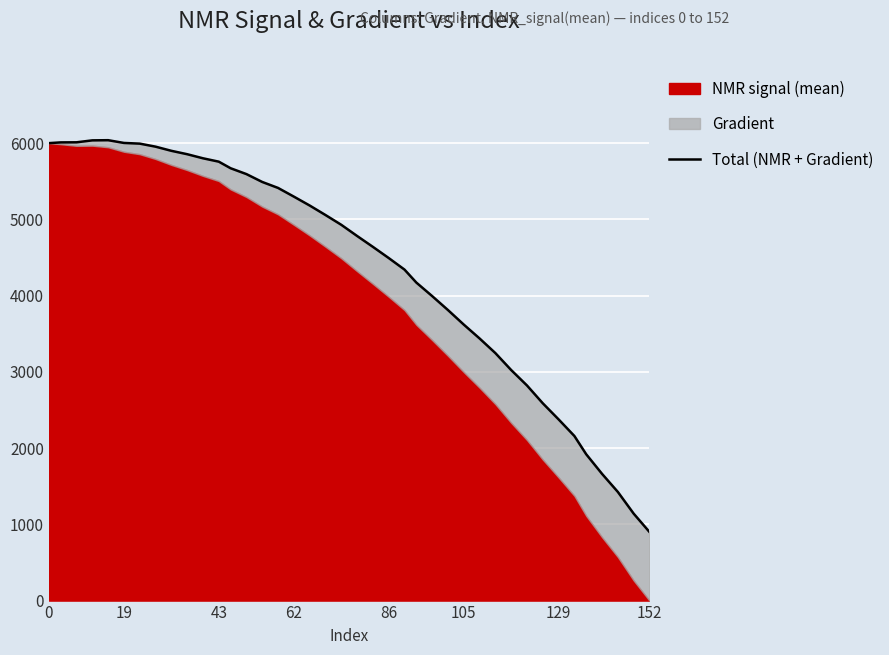

Reading left to right, transcribe all the data shown in this chart.

6000.0	6009.7	6010.8	6036.4	6038.6	6002.5	5993.4	5953.7	5899.2	5854.8	5801.2	5757.0	5670.5	5593.8	5490.7	5412.5	5298.6	5181.9	5057.3	4928.9	4782.5	4639.7	4493.3	4341.4	4171.2	3994.1	3810.9	3620.2	3438.3	3246.3	3024.0	2821.5	2587.8	2376.8	2158.6	1918.6	1662.0	1425.1	1140.6	900.0